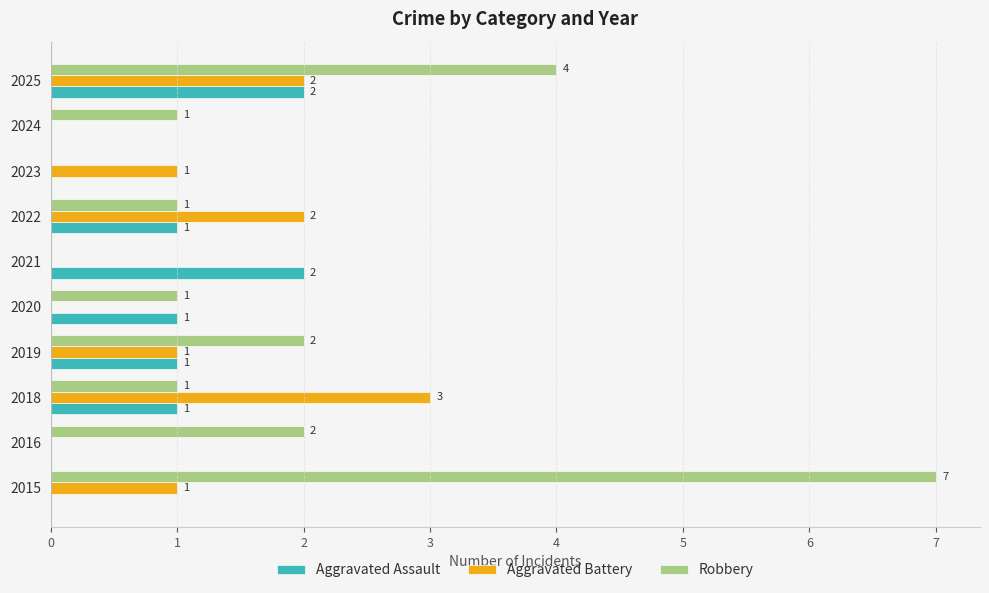

What is the sum of all Aggravated Assault values?

8